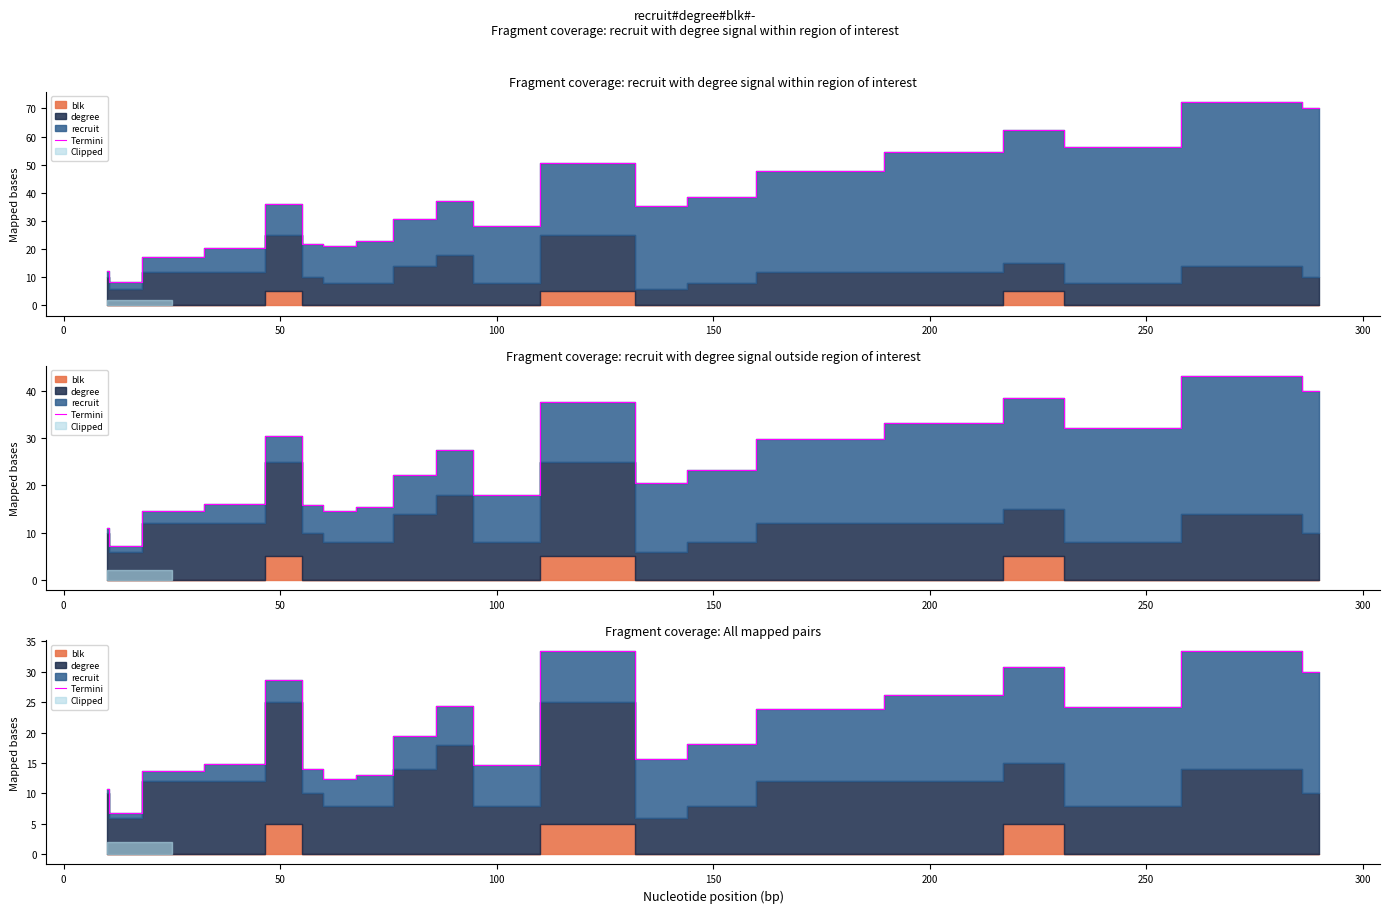

True or false: the data shows 2.4 at 0.

False